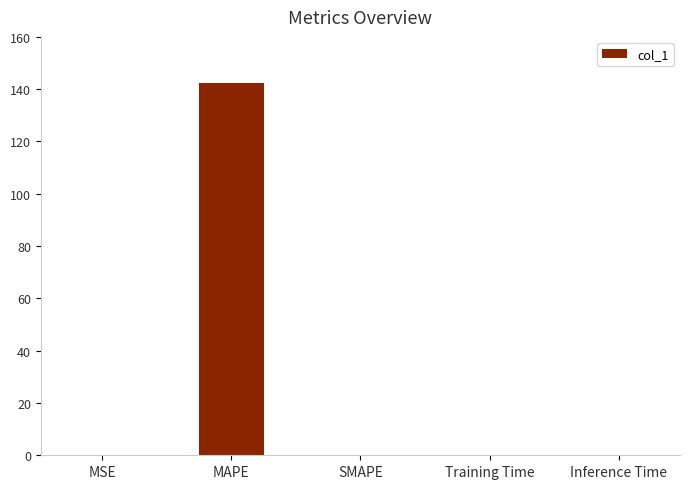

At which category does the chart reach its peak across all series?

MAPE